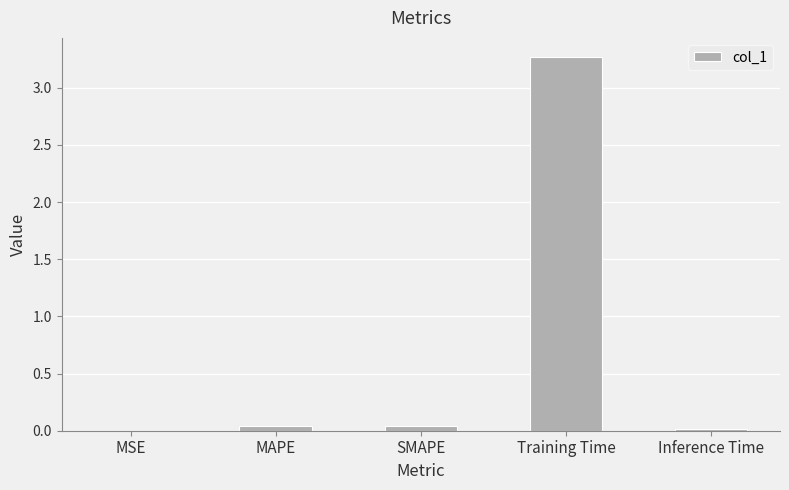

The value at MSE is 0.0. True or false?

True